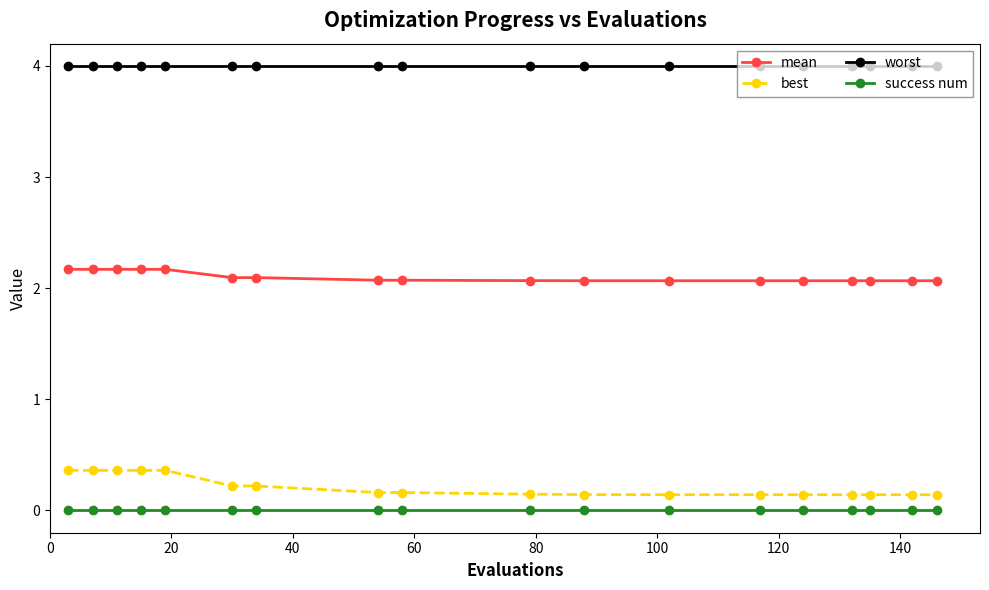

Which series has the largest total across all categories?

worst